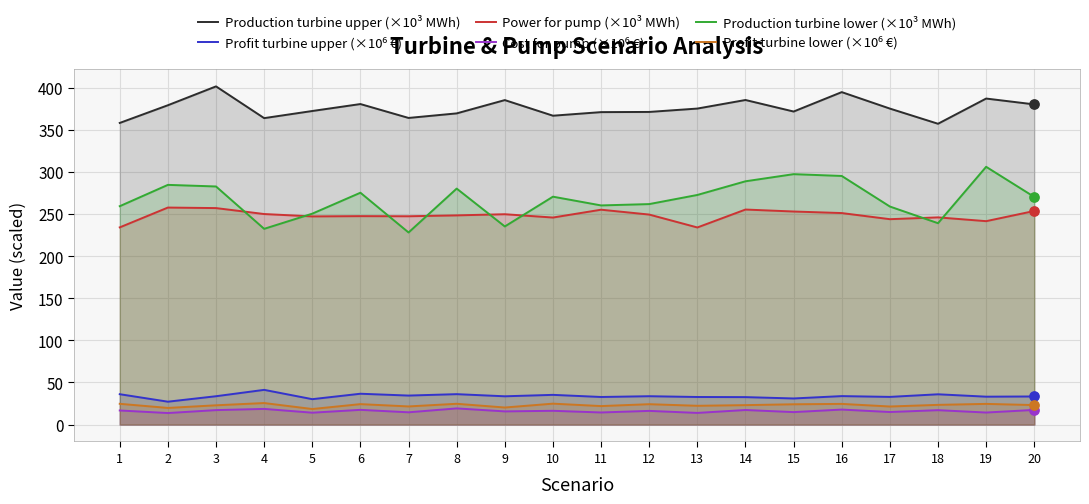

Which series contains the lowest Y value?

Cost for pump (×10⁶ €)